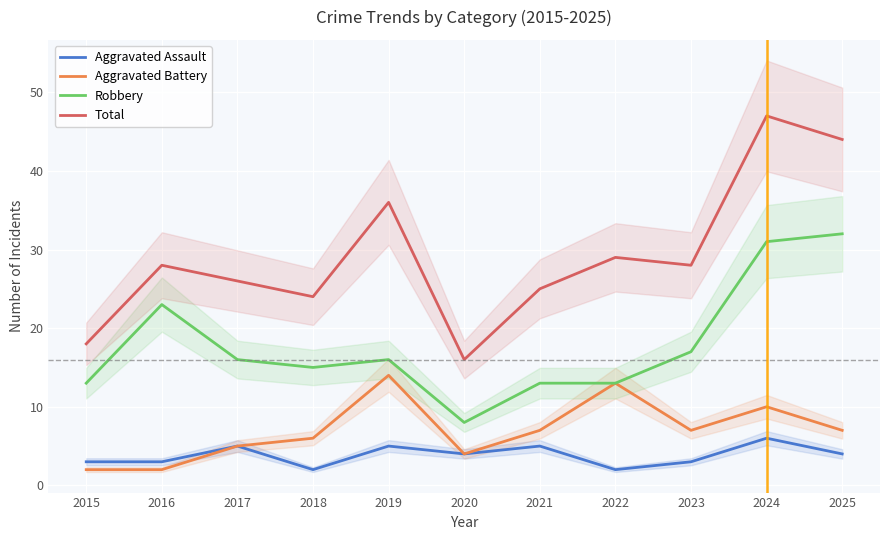

What are all the series names shown in the legend?

Aggravated Assault, Aggravated Battery, Robbery, Total